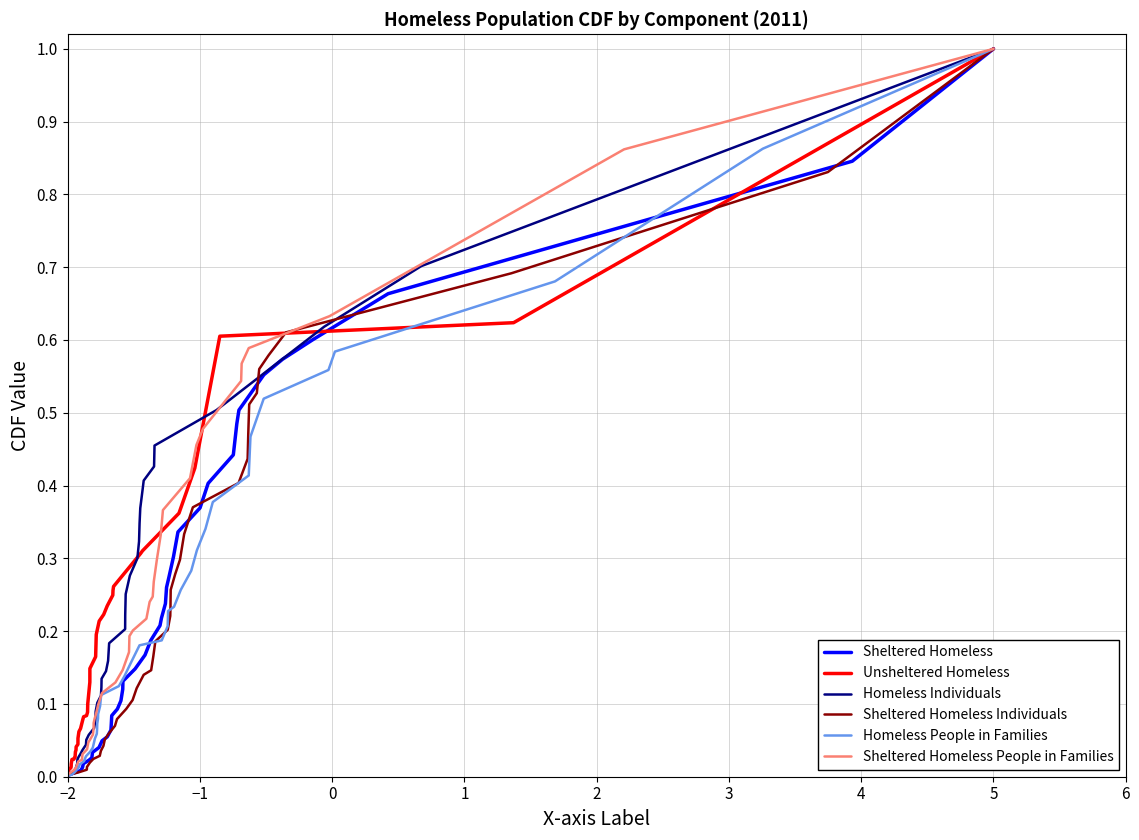

True or false: Homeless Individuals and Sheltered Homeless Individuals intersect in this chart.

False